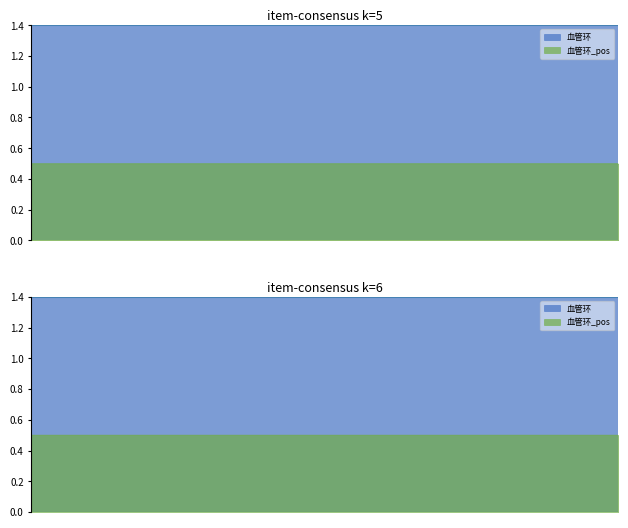

What is the value of the 血管环_pos point at the 4th from the left?

0.5